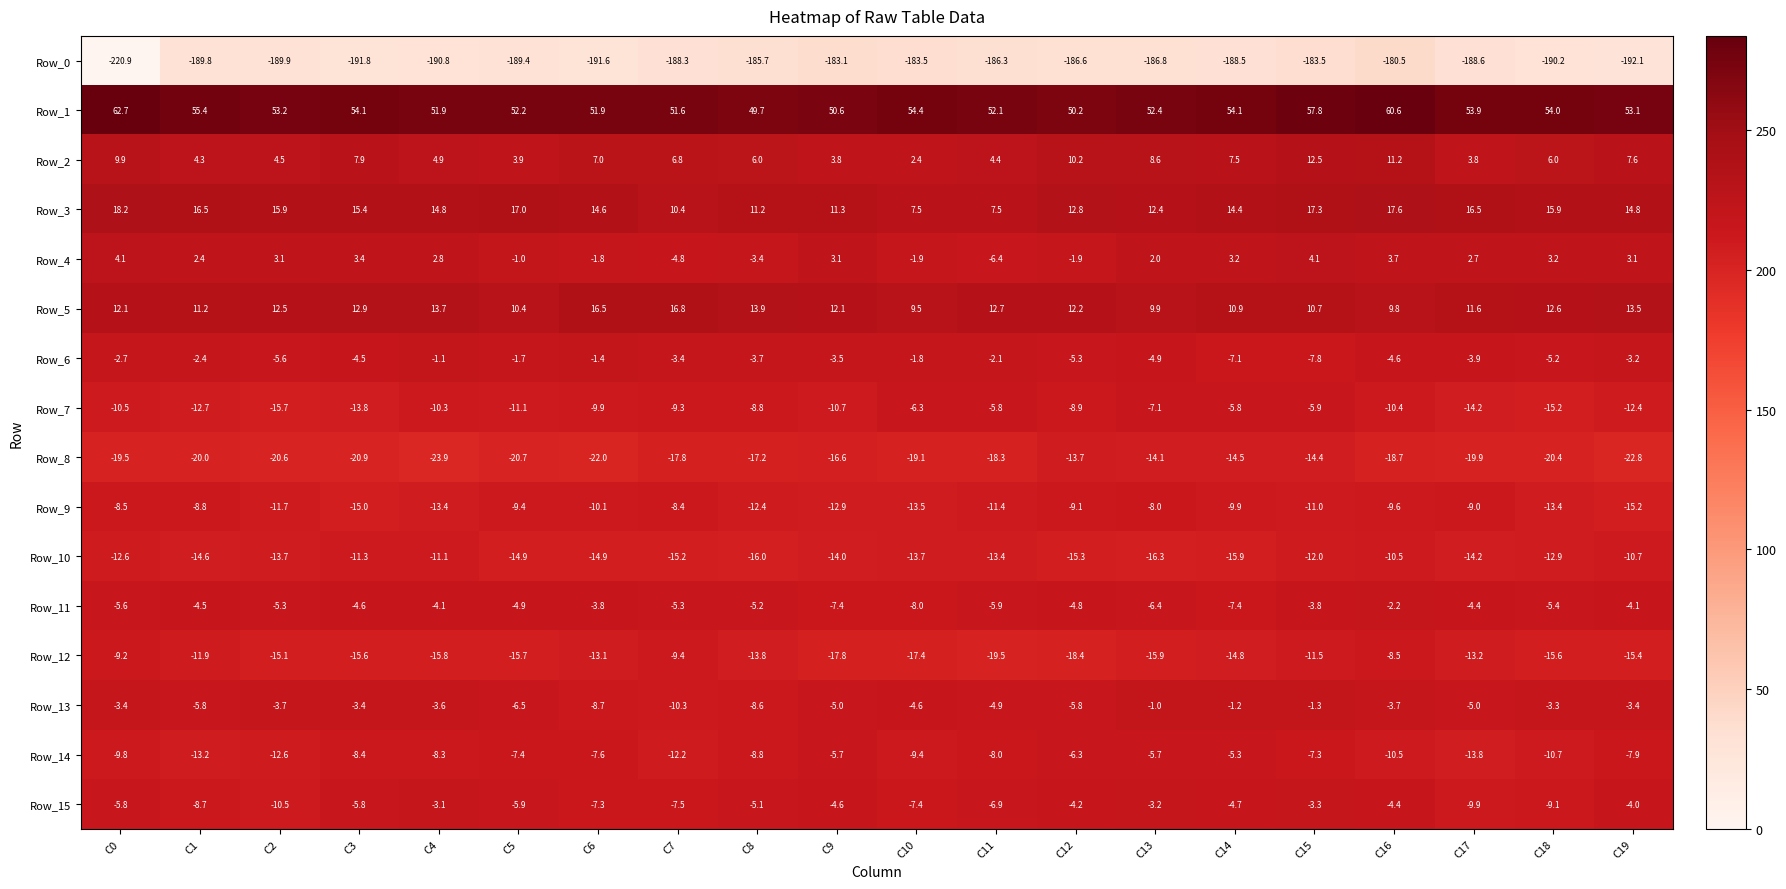

What is the total value across all series at C6?

-202.2